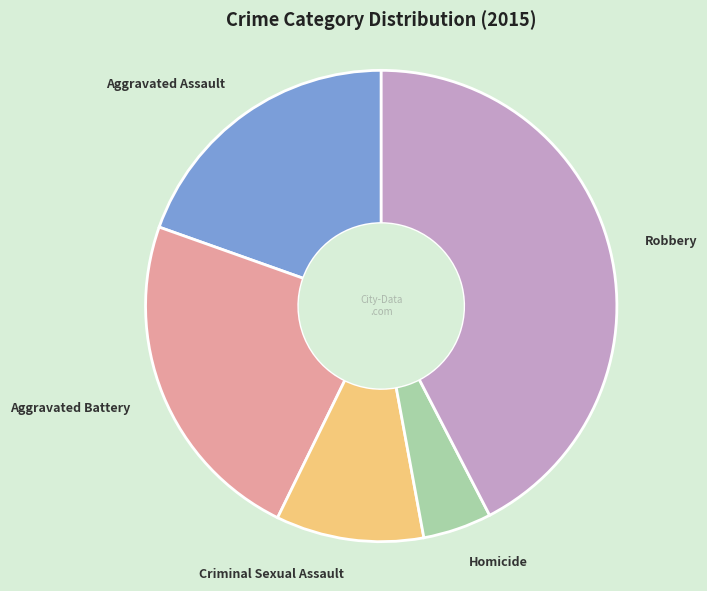

Is it true that Aggravated Battery is 33% of the pie?

False